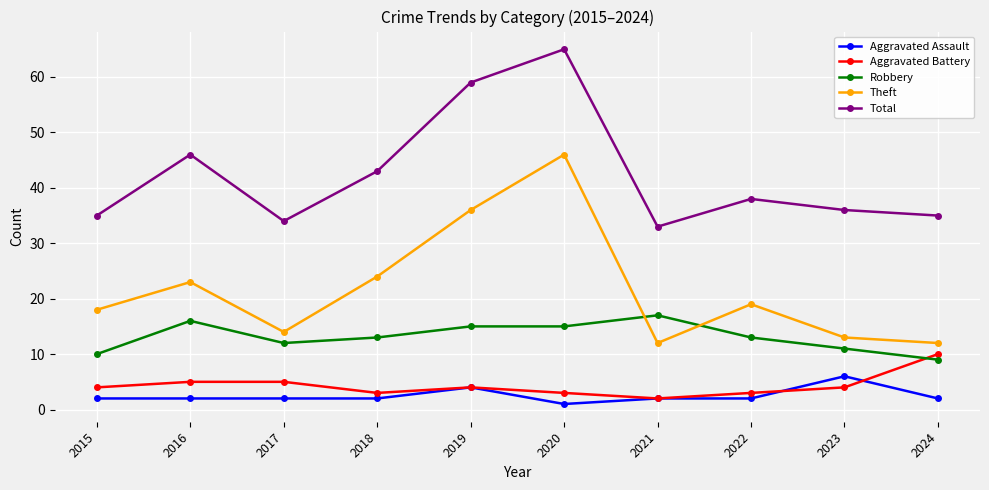

True or false: Theft and Total cross at least once.

False